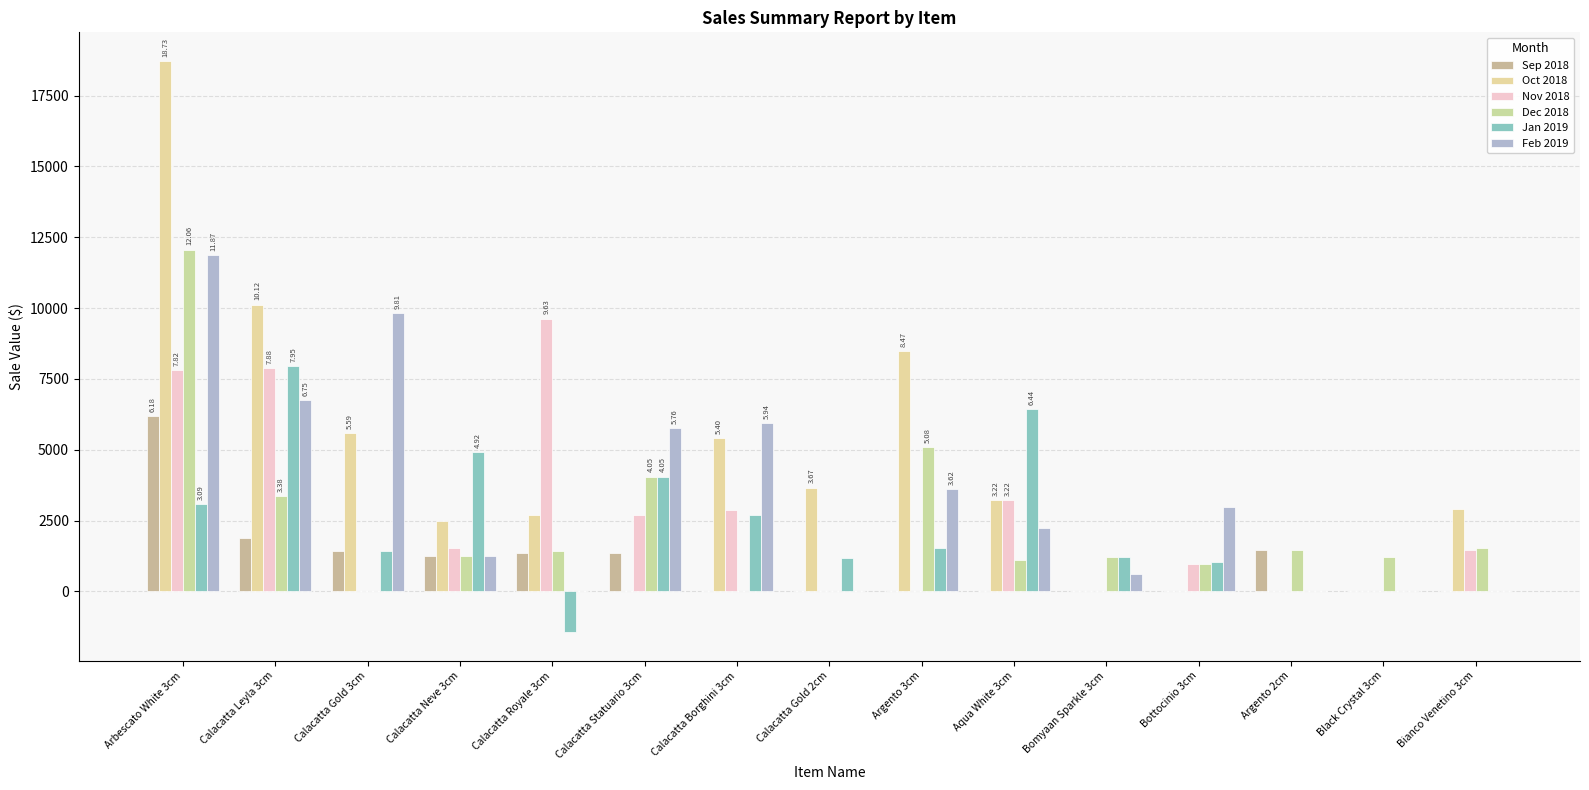

How many distinct data groups are displayed?

6